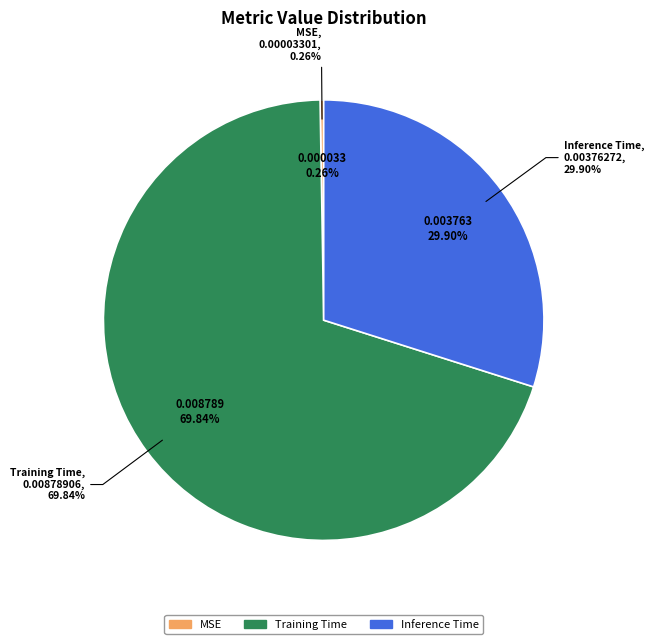

How many segments does this pie chart have?

3